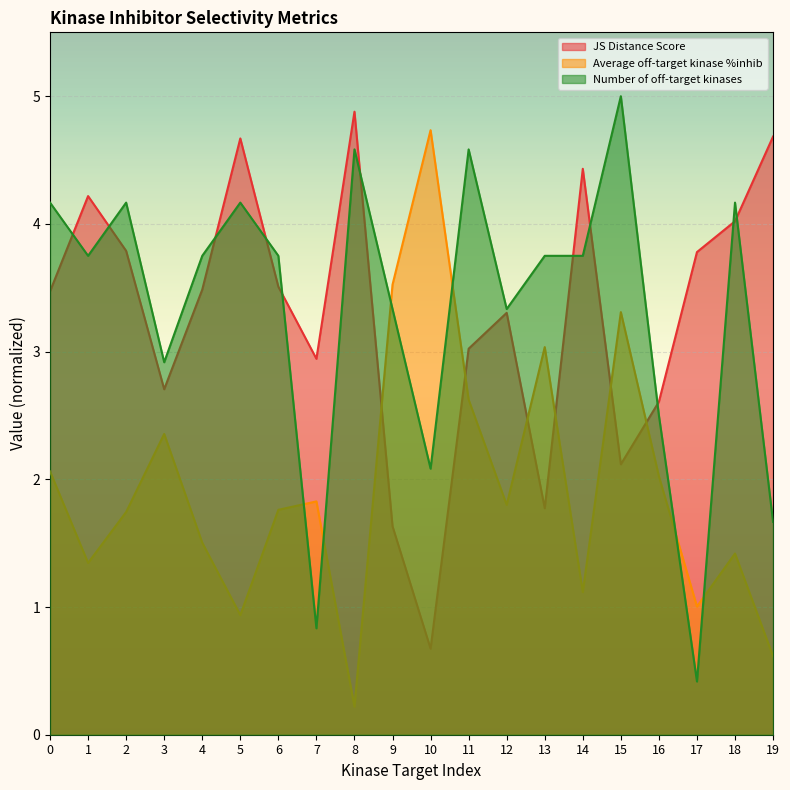

At which category does the chart reach its peak across all series?

15